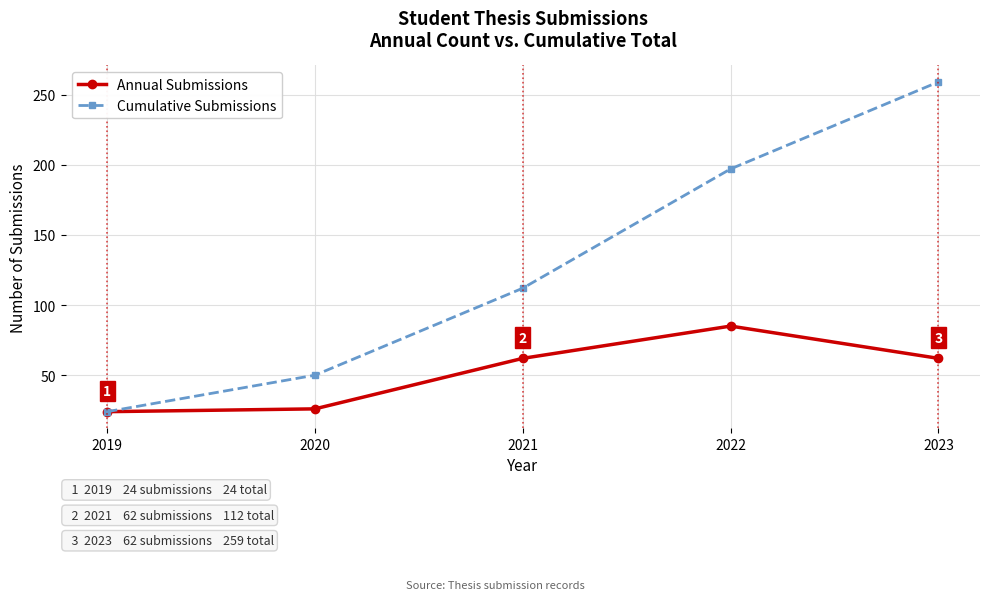

List the labels in order of Cumulative Submissions value, smallest first.

2019, 2020, 2021, 2022, 2023